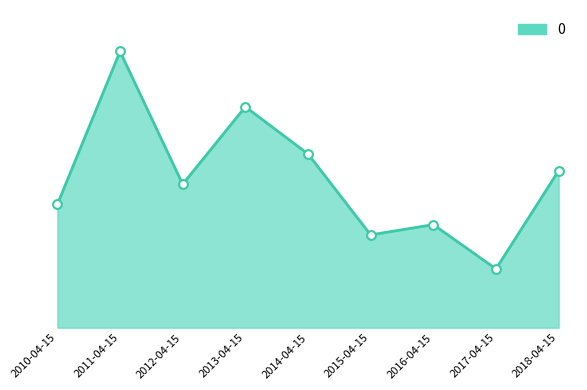

Does the chart have visible grid lines?

No